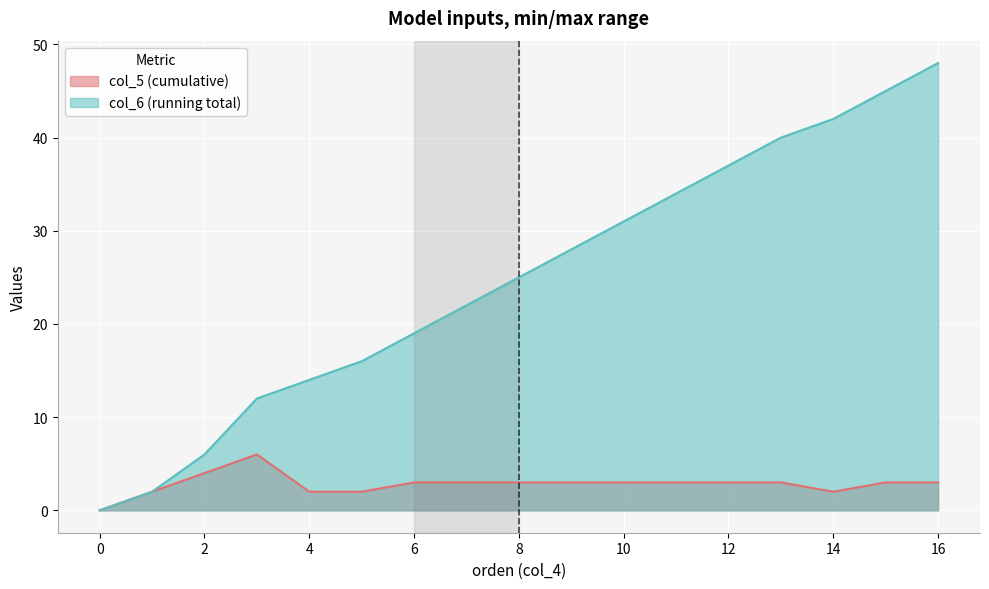

Which category has the highest value across all series?

16